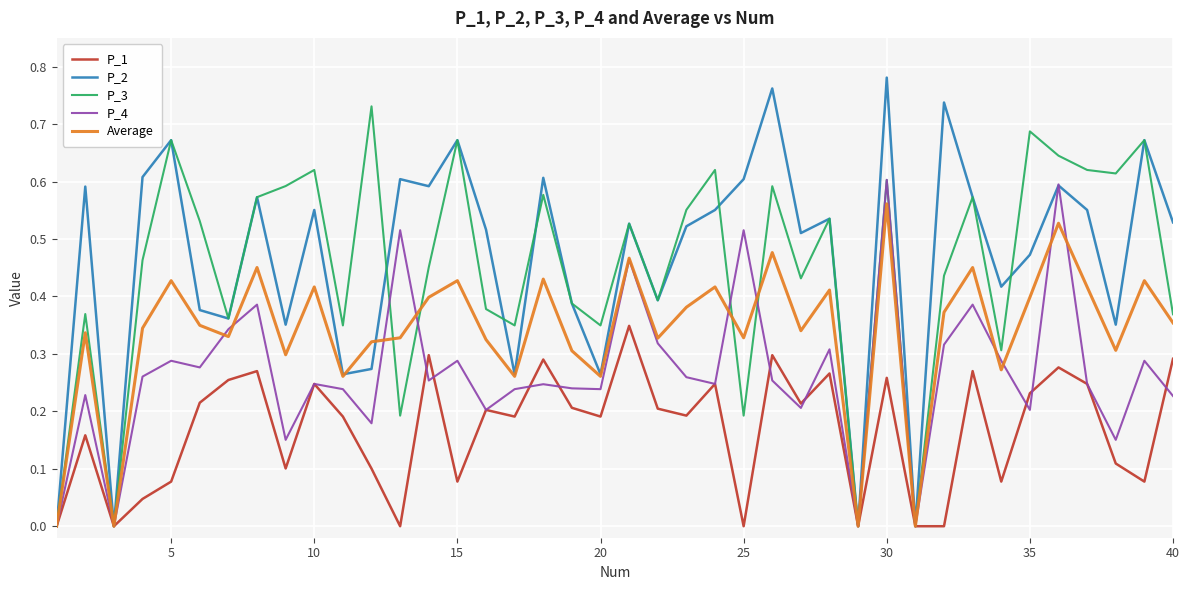

Rank the series by their maximum value, from lowest to highest.

P_1, Average, P_4, P_3, P_2